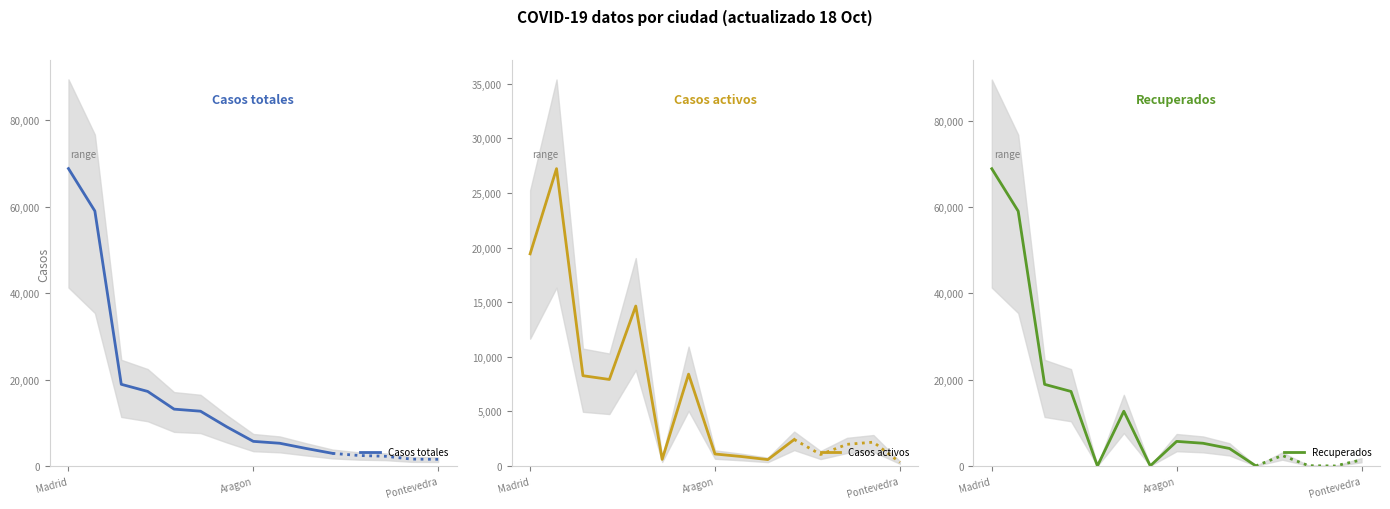

Does the chart display data point markers on the line(s)?

No